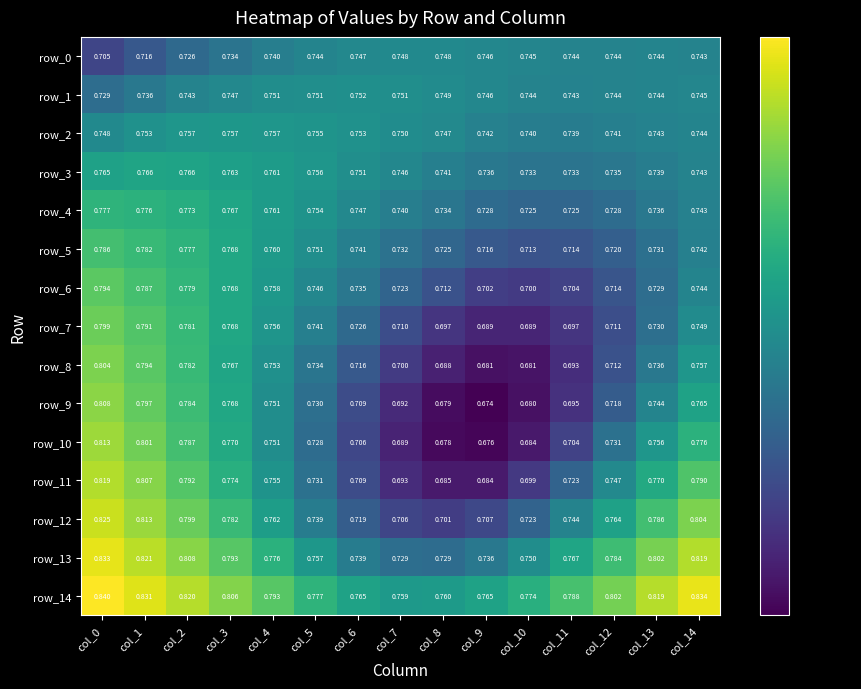

What is the average value of the row_4 series?

0.7